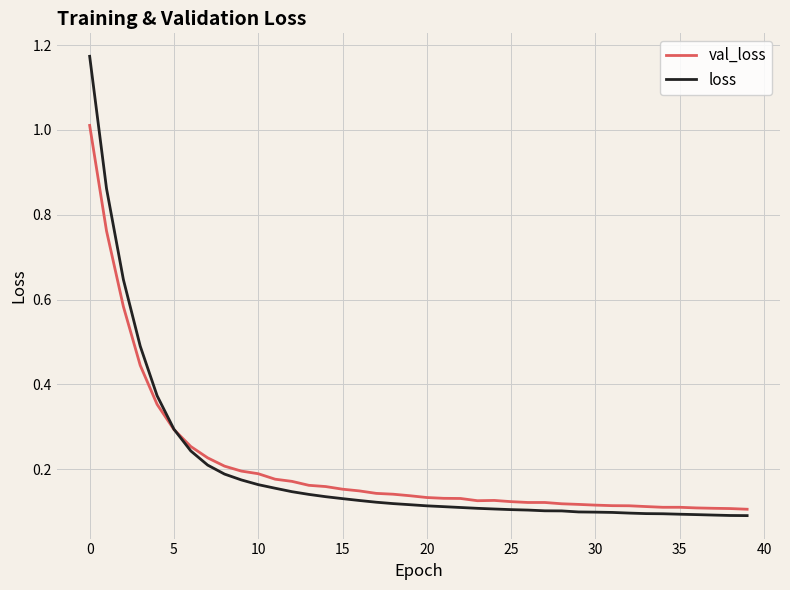

List the series in order of their peak value, lowest first.

val_loss, loss